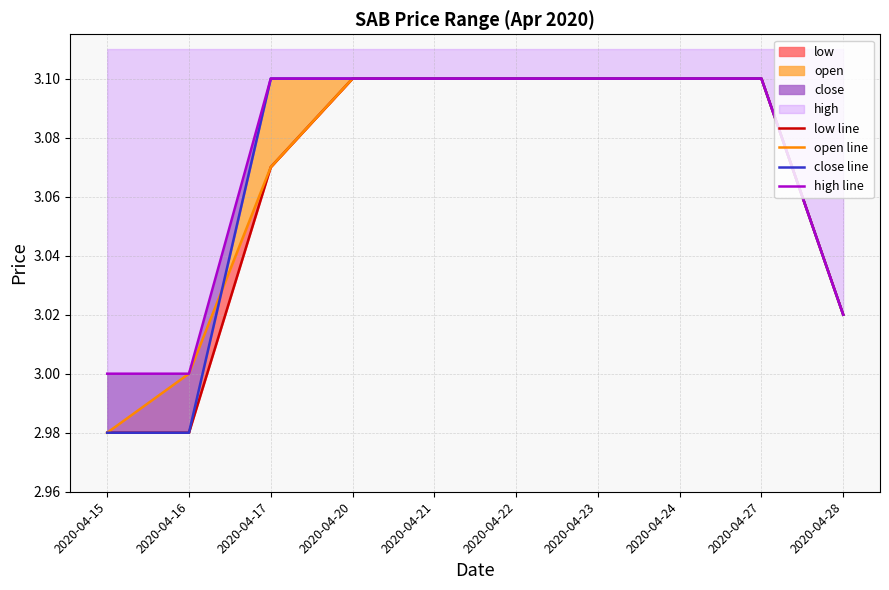

True or false: low line has a value of 1.2 at 2020-04-22.

False